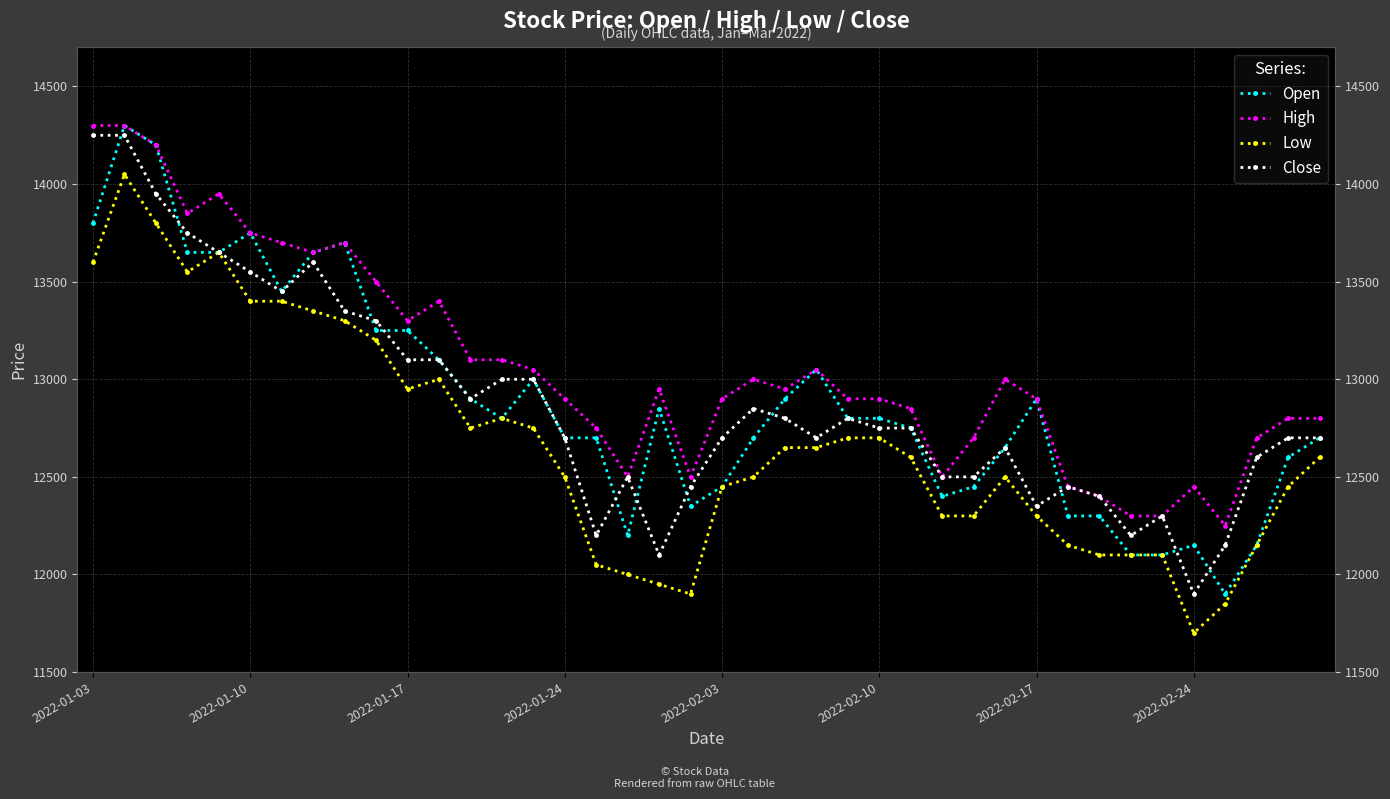

What are all the series names shown in the legend?

Open, High, Low, Close